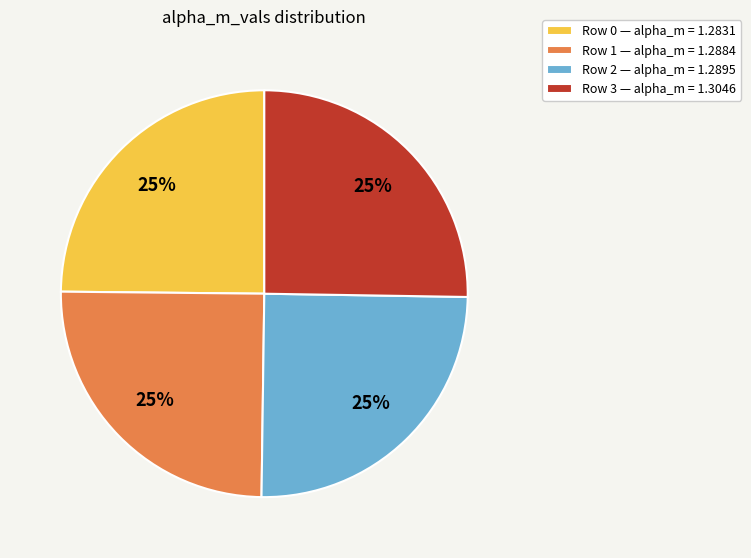

Is there any slice that represents more than half of the pie?

No